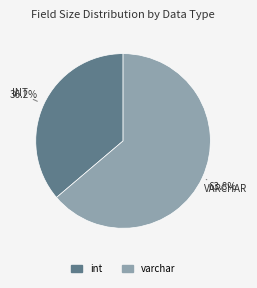

How many segments does this pie chart have?

2